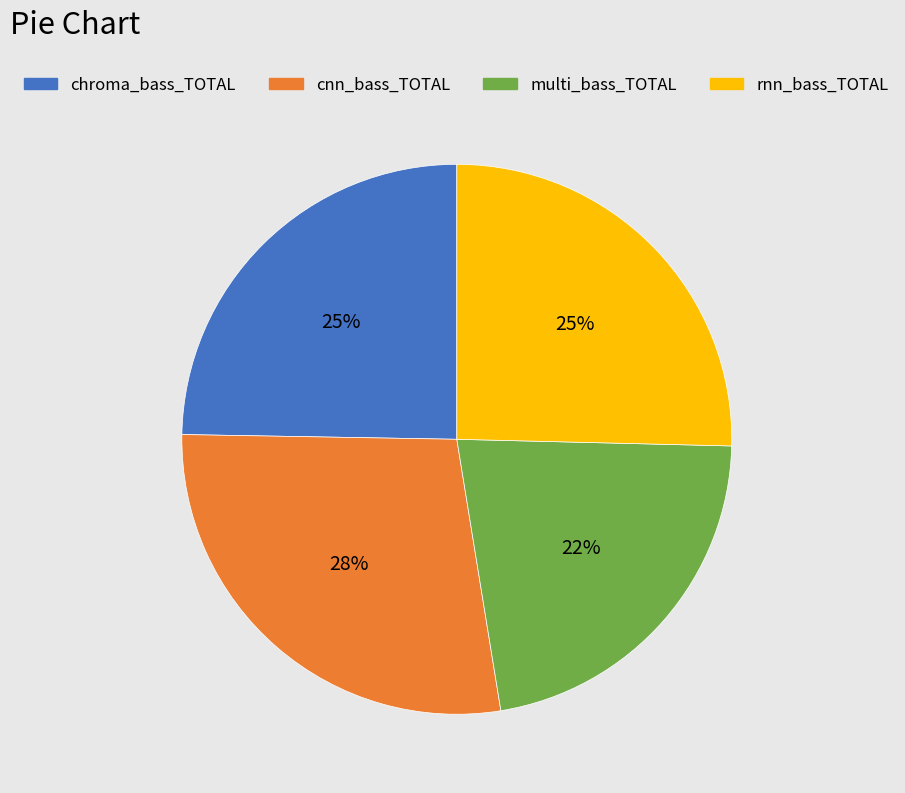

Is it true that rnn_bass_TOTAL is 25% of the pie?

True